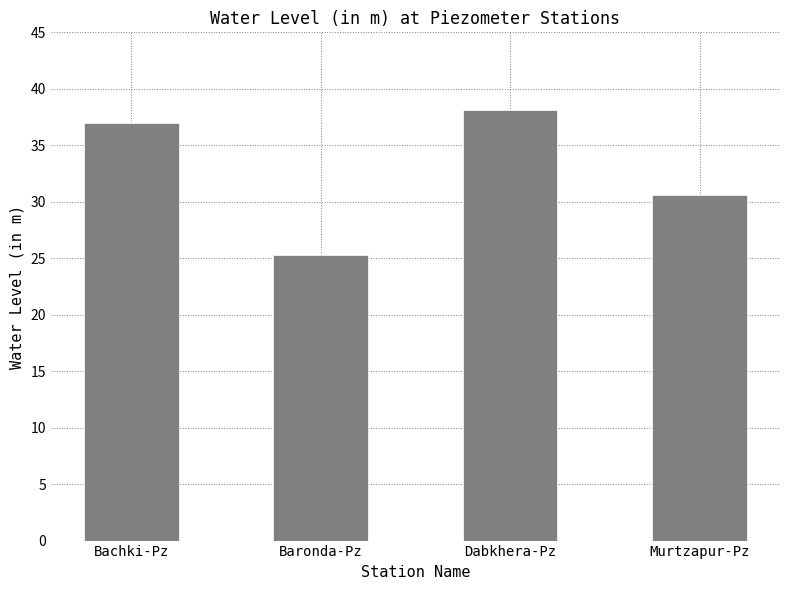

Rank the categories by value from highest to lowest.

Dabkhera-Pz, Bachki-Pz, Murtzapur-Pz, Baronda-Pz